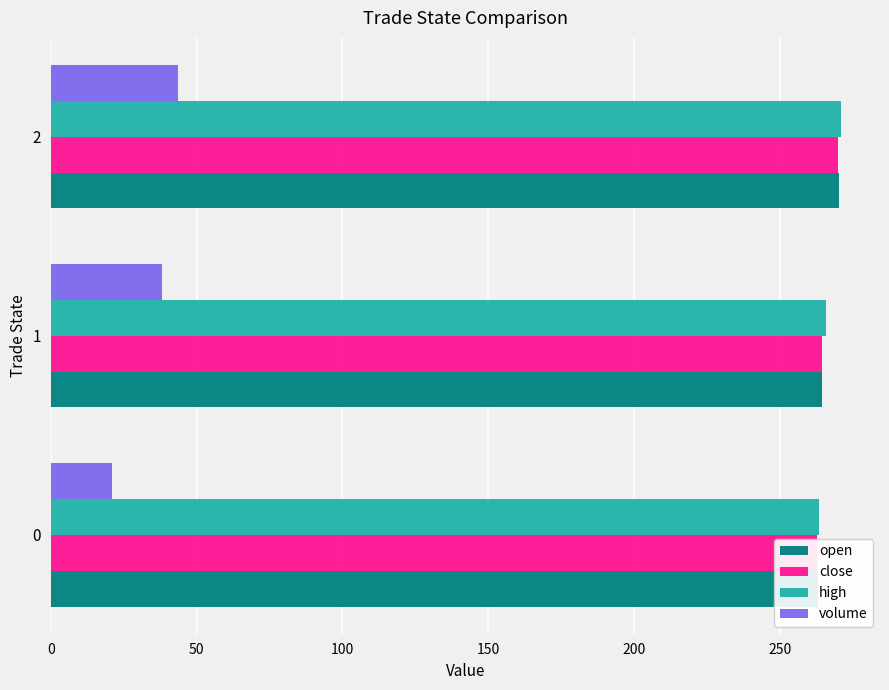

What is the difference between the second highest and minimum values in the close series?

1.9